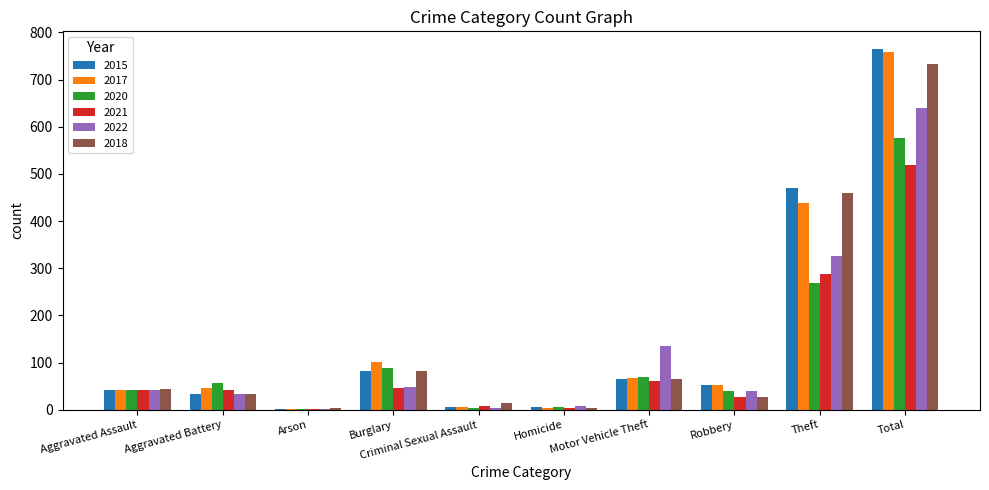

At which category is the sum across all series the highest?

Total